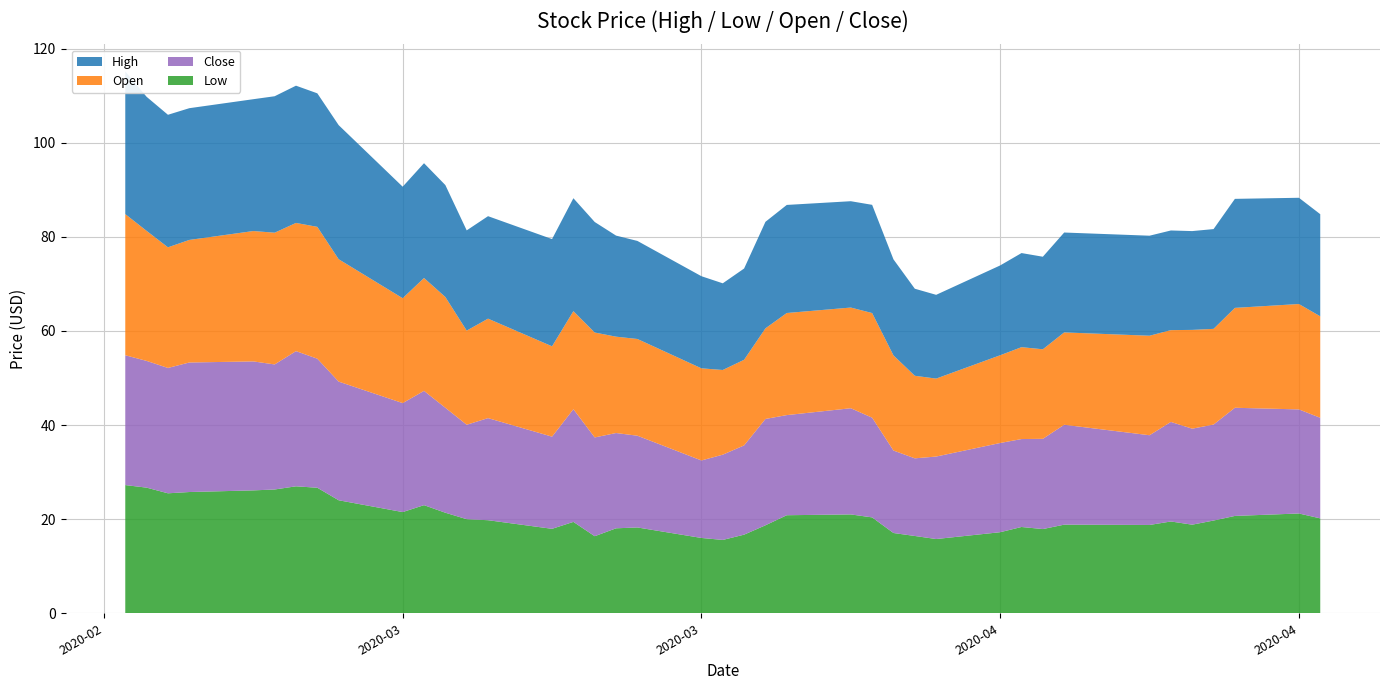

Reading left to right, list all the values displayed in this chart.

High: 30.3	28.5	28.2	28.0	28.0	29.0	29.2	28.4	28.5	23.7	24.4	23.8	21.3	21.8	22.8	24.0	23.5	21.5	20.8	19.6	18.4	19.4	22.6	23.0	22.6	23.0	20.4	18.5	17.8	19.1	20.0	19.7	21.2	21.3	21.2	21.0	21.2	23.2	22.6	21.7
Low: 27.2	26.7	25.5	25.8	26.1	26.3	27.0	26.7	24.0	21.5	23.0	21.4	20.0	19.8	18.0	19.4	16.4	18.1	18.2	16.0	15.6	16.7	18.7	20.8	21.0	20.4	17.1	16.4	15.8	17.2	18.3	17.9	18.8	18.8	19.5	18.8	19.7	20.7	21.2	20.2
Open: 30.0	27.6	25.6	26.0	27.7	28.0	27.2	28.0	26.0	22.3	24.0	23.5	20.0	21.1	19.2	20.8	22.3	20.5	20.6	19.6	18.0	18.2	19.3	21.7	21.4	22.2	20.2	17.5	16.6	18.6	19.5	19.0	19.6	21.1	19.5	21.0	20.3	21.2	22.4	21.6
Close: 27.6	26.9	26.6	27.5	27.4	26.6	28.7	27.4	25.2	23.2	24.3	22.3	20.1	21.7	19.6	24.0	21.0	20.2	19.5	16.5	18.1	19.0	22.6	21.3	22.6	21.2	17.5	16.5	17.5	19.0	18.7	19.2	21.2	19.1	21.2	20.4	20.4	23.0	22.1	21.4